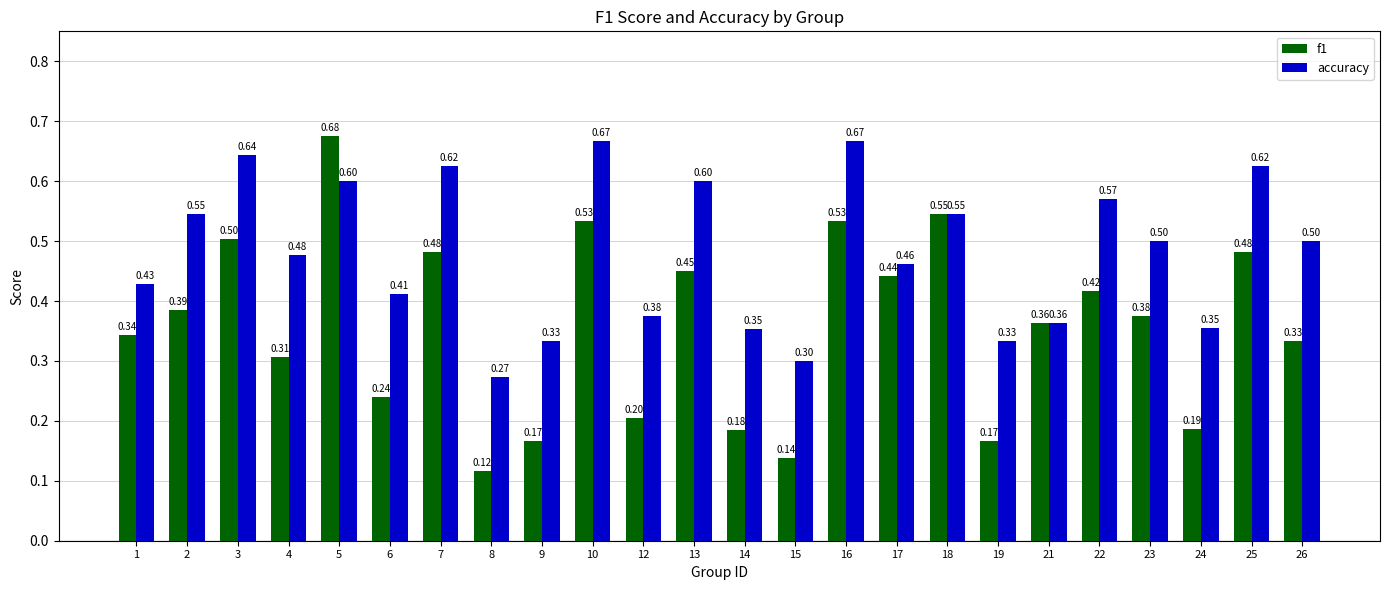

At which category is the sum across all series the highest?

5